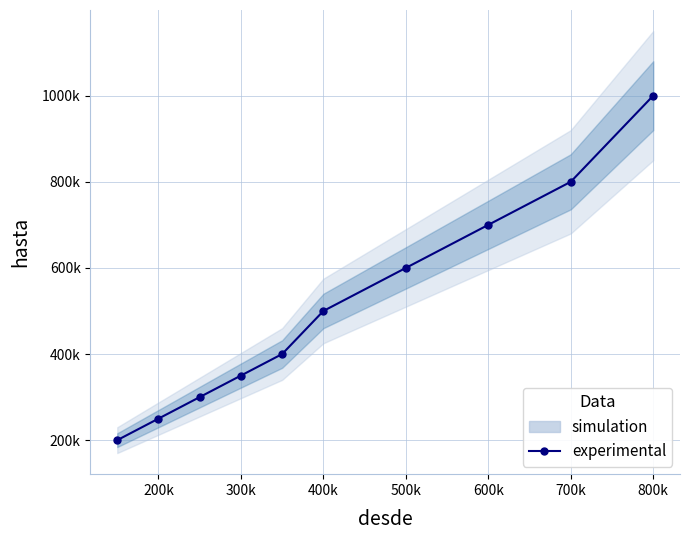

Is it true that the value at 700k is 850724?

False